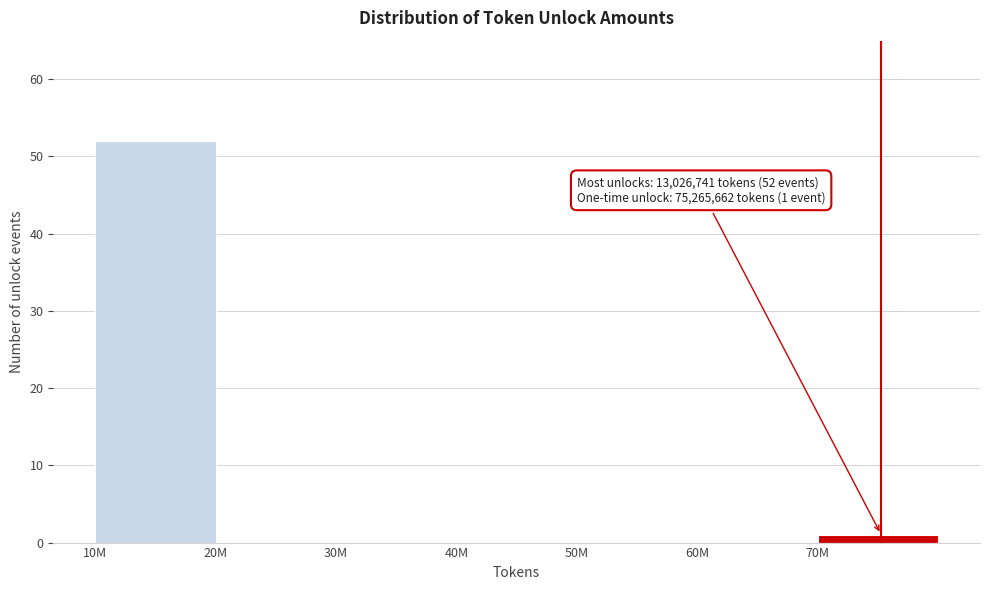

Reading left to right, extract all data points from this chart.

10M=52	20M=0	30M=0	40M=0	50M=0	60M=0	70M=1